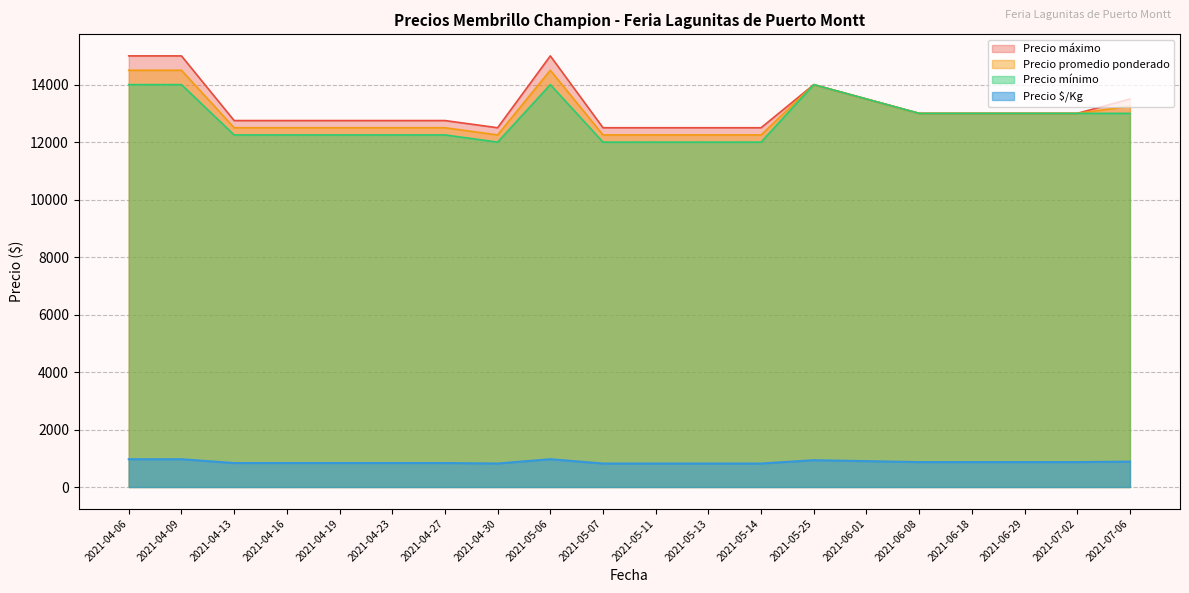

What is the label of the 12th point from the left?

2021-05-13